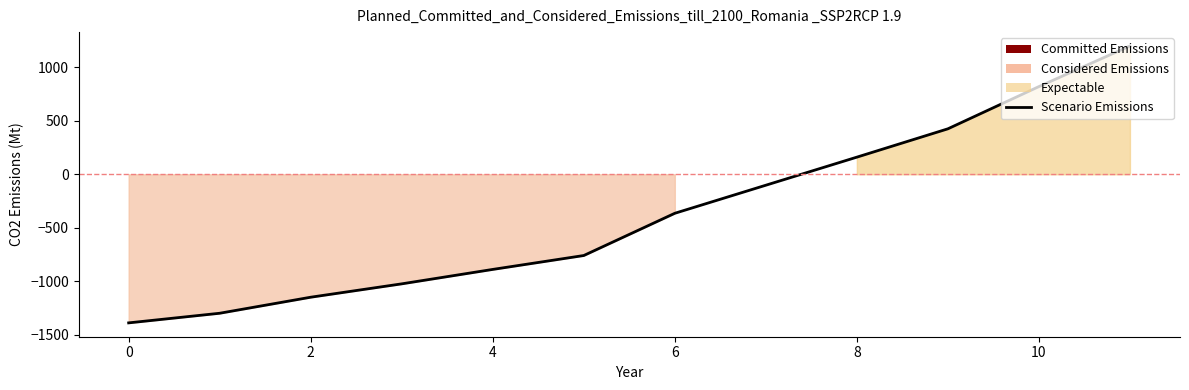

The chart shows a value of 820 at 10. True or false?

True